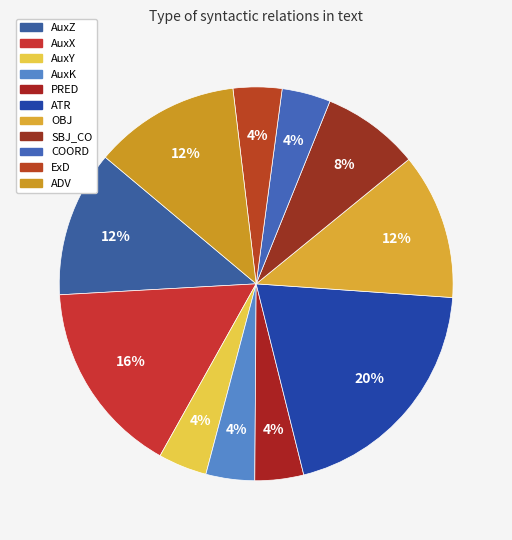

To the nearest percent, what portion does COORD represent?

4%